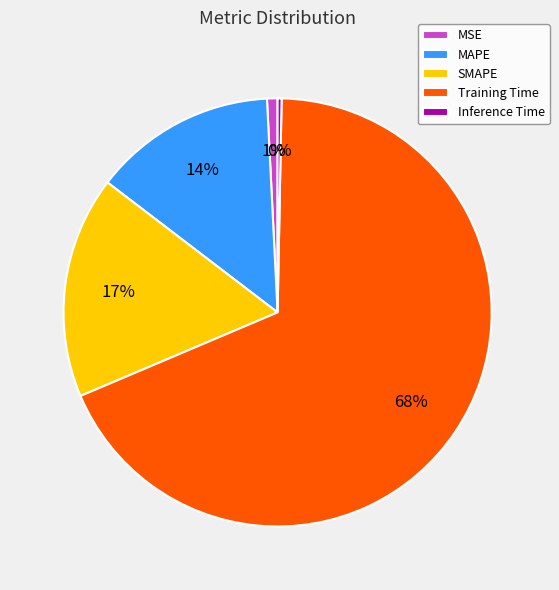

The Training Time slice represents 60% of the pie. True or false?

False